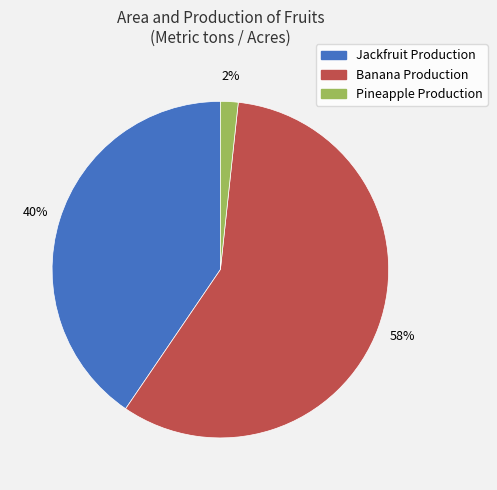

Is there a majority slice in this chart?

Yes